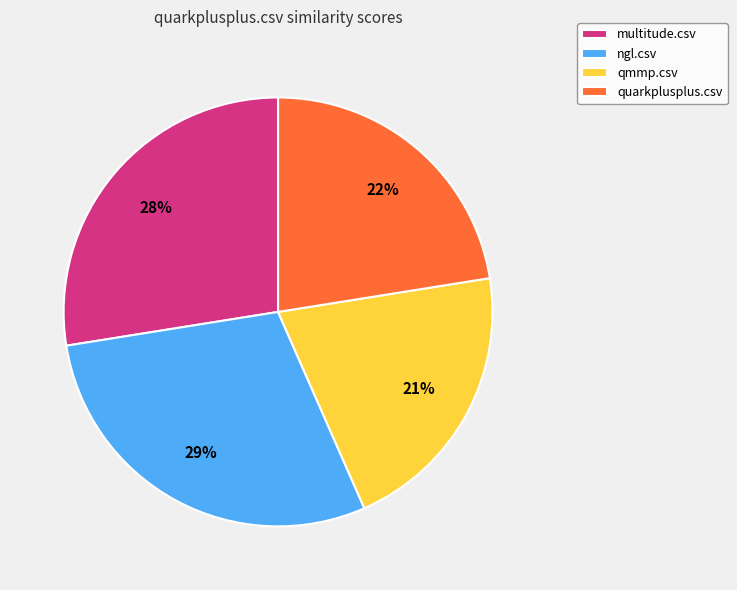

How many segments does this pie chart have?

4